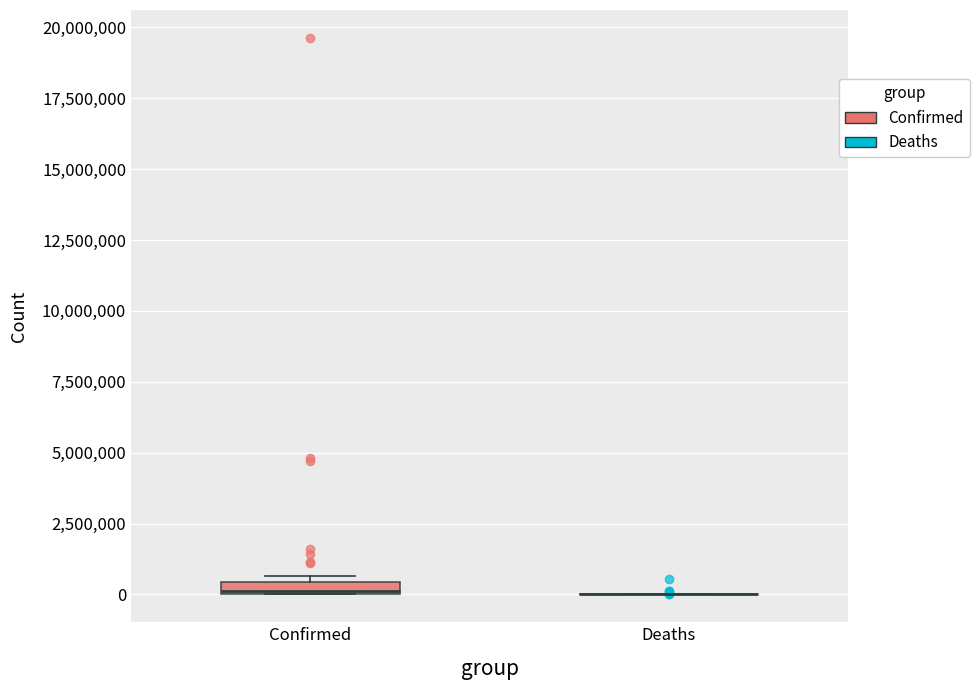

Where is the upper edge of the box for Confirmed on the y-axis? The values are not printed on the chart, so give them approximately, as read against the axis.

500000